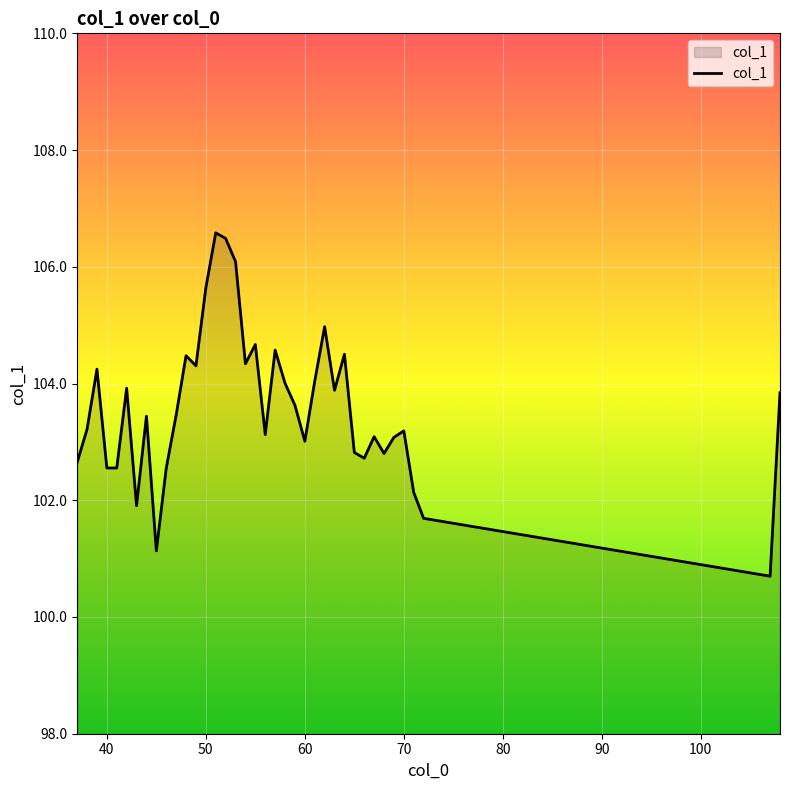

What is the minimum value shown in the chart?

100.7